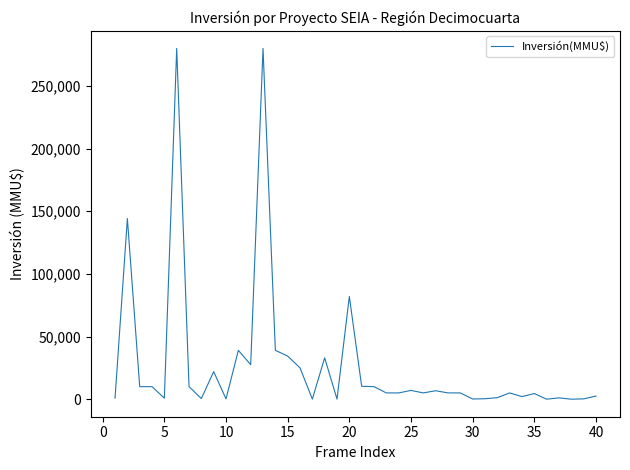

What is the difference between the maximum and minimum values?

280000